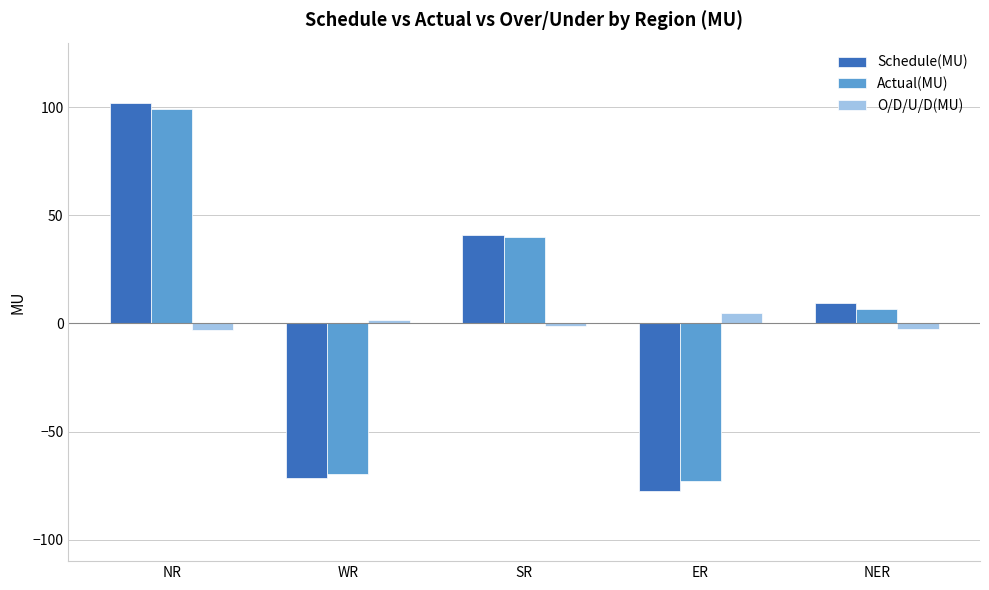

Is it true that O/D/U/D(MU) equals -2.6 at NER?

True